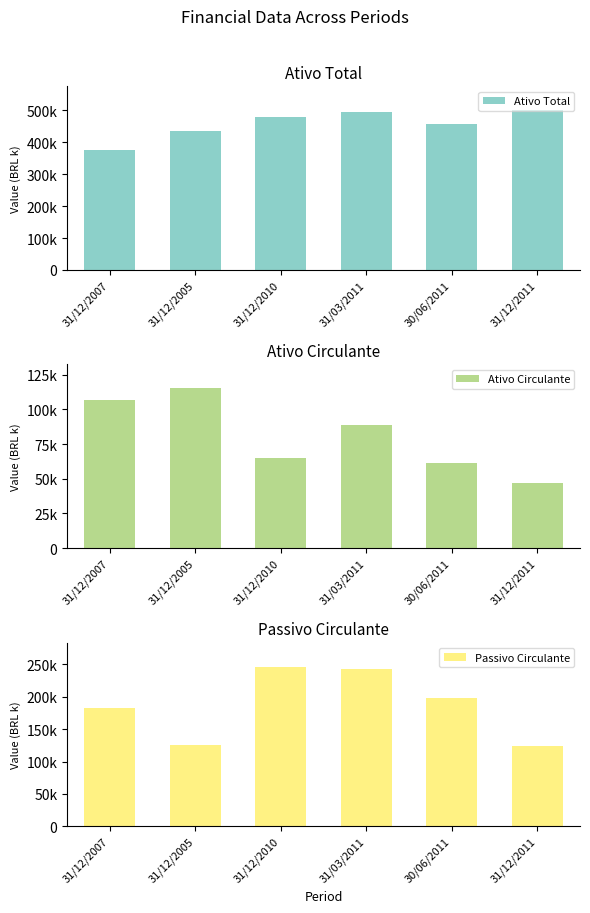

Where is Ativo Circulante nearest to the value 81262?

31/03/2011